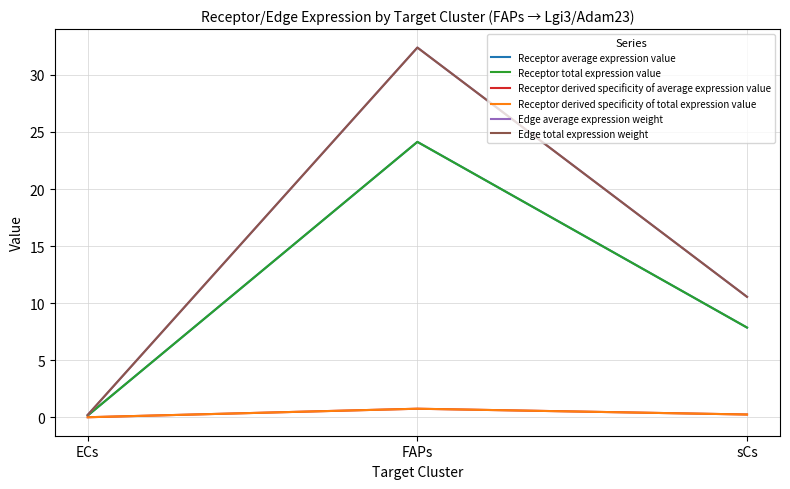

Does the chart have visible grid lines?

Yes